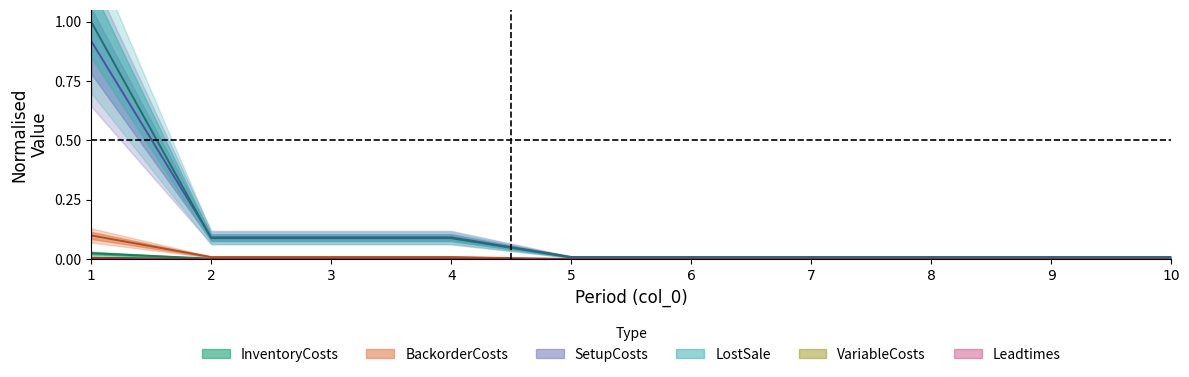

True or false: LostSale has more than 1 interior local peaks.

False